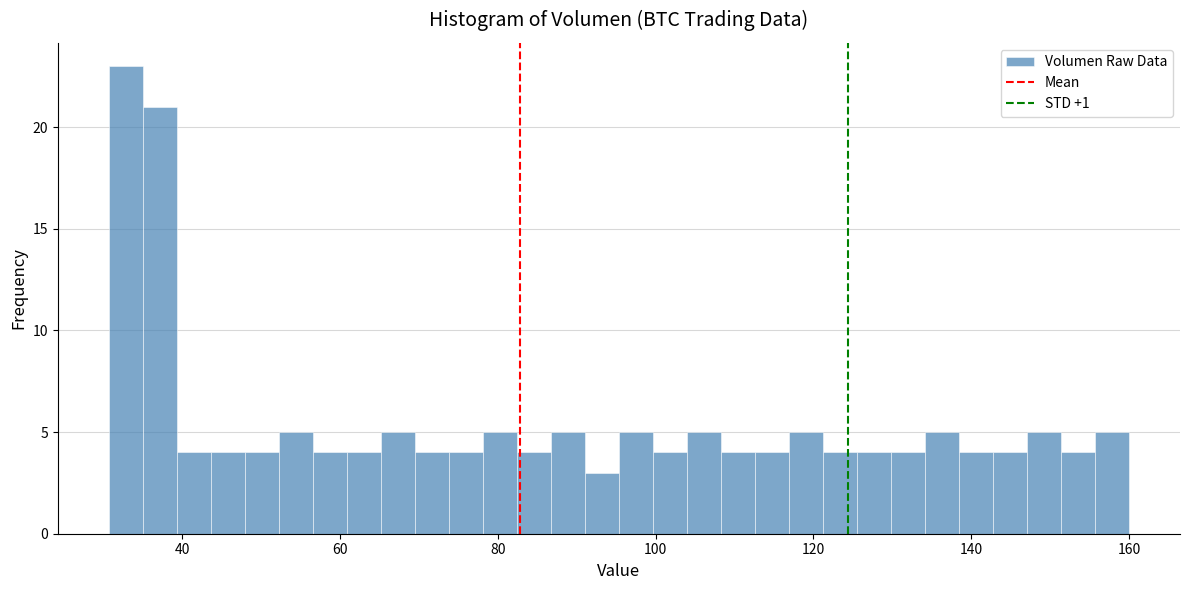

Around what value on the x-axis is the tallest bar? Give the approximate position of its centre, as read against the axis.

32